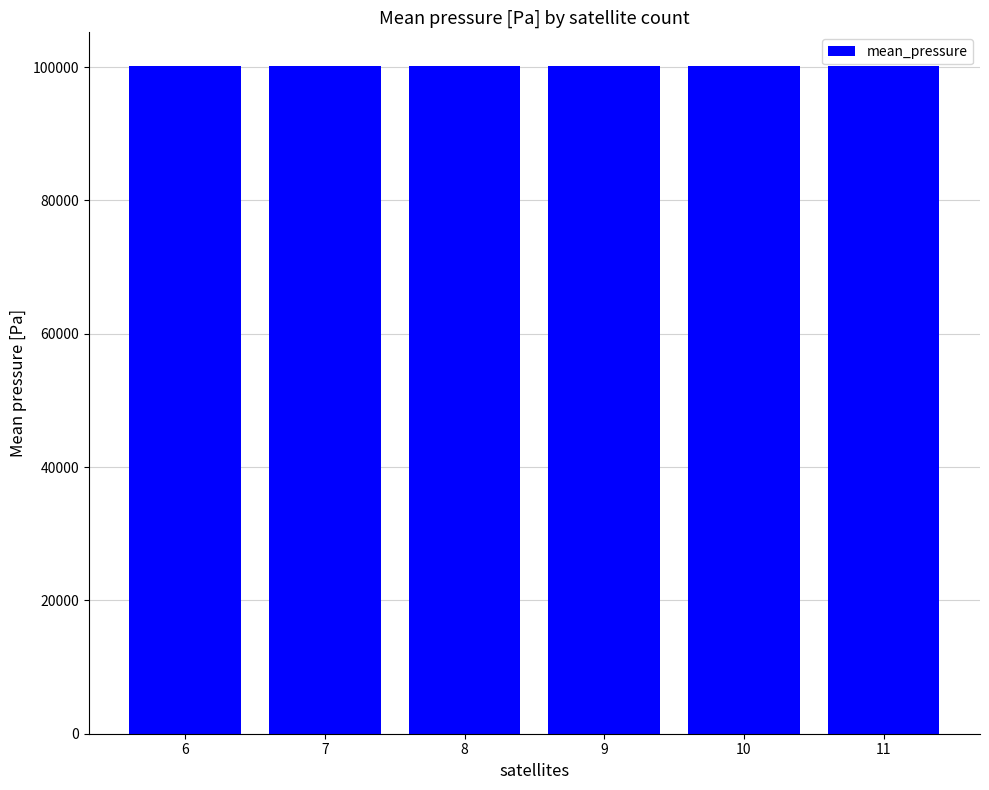

What is the change in value from 7 to 8?

+2.3